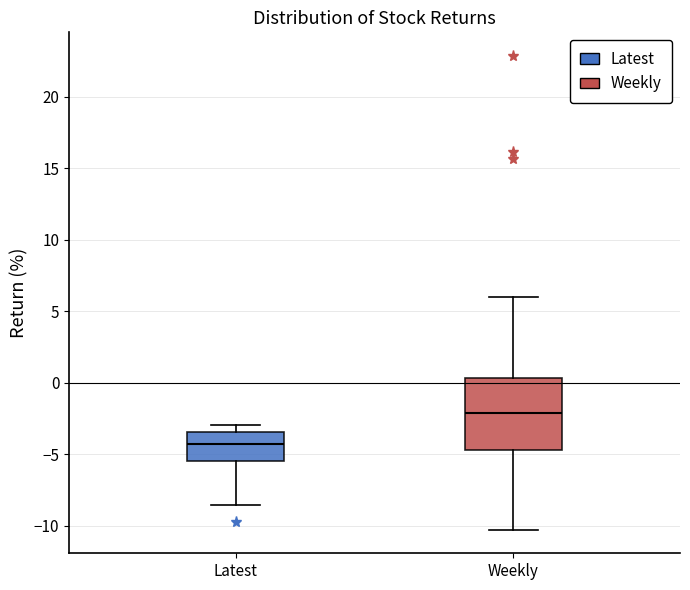

Which box has the lowest median line?

Latest